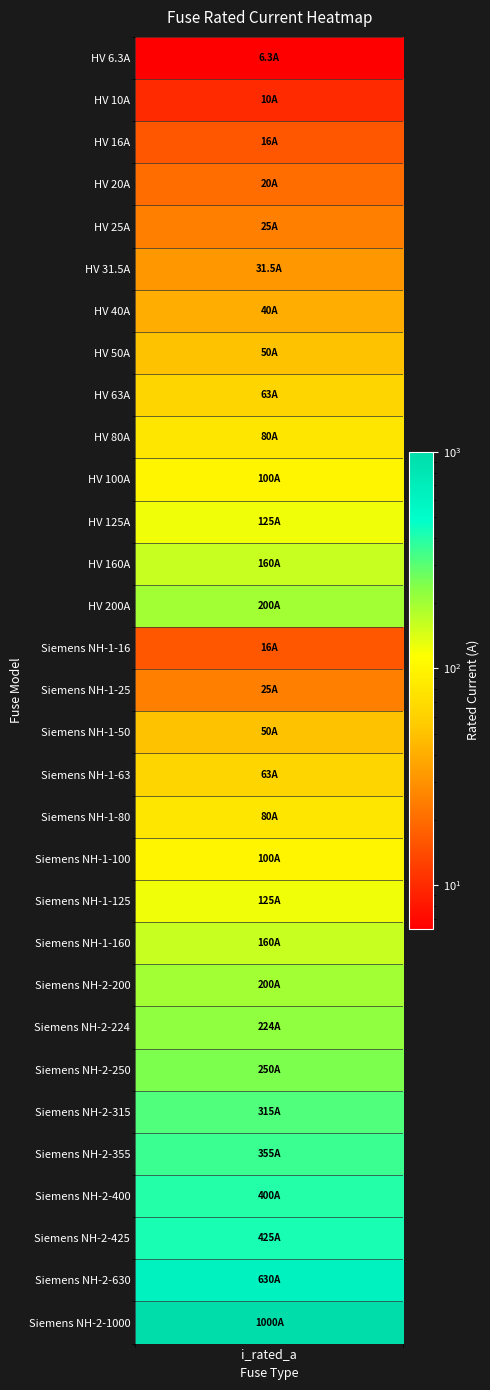

What is the smallest value displayed?

6.3